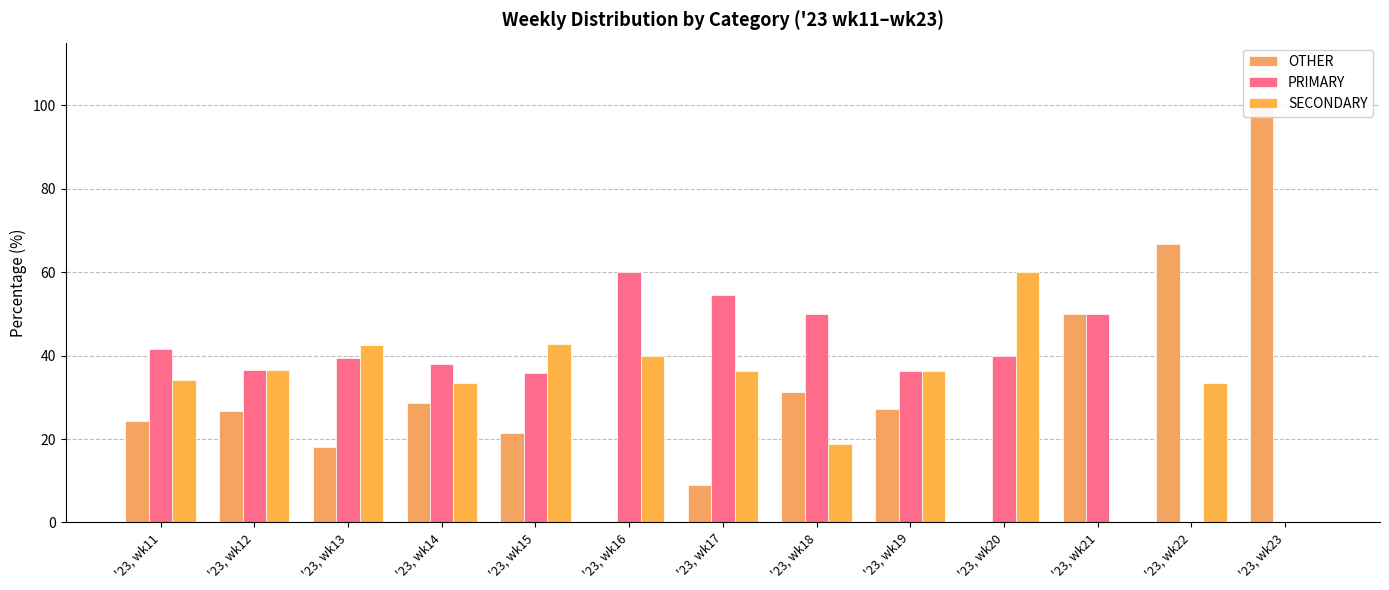

The value of PRIMARY at '23, wk19 is 10.9. True or false?

False